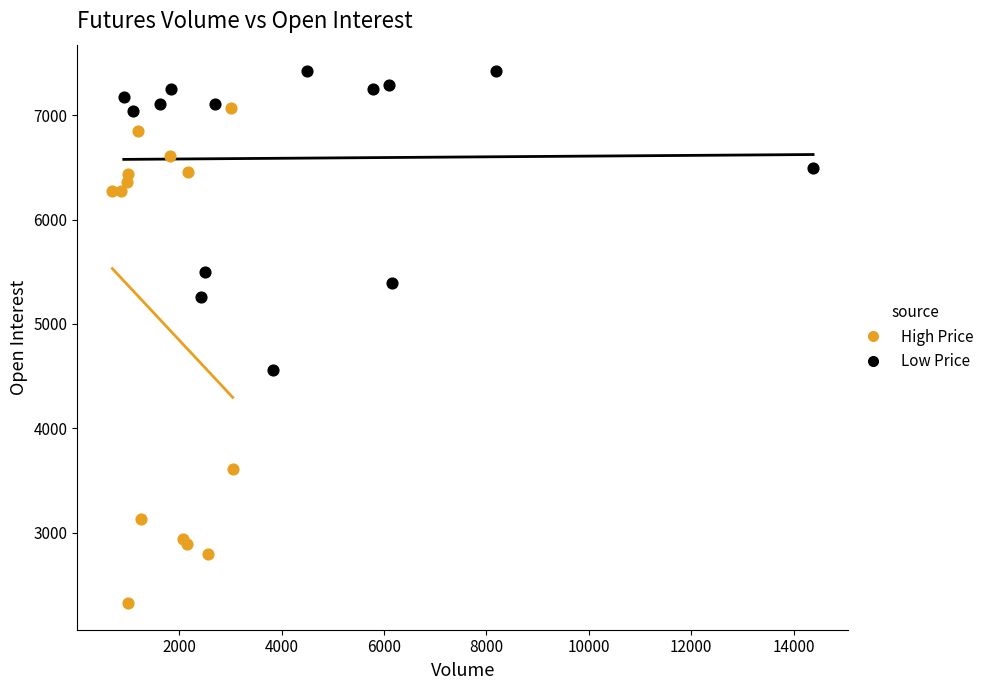

Which series has the widest spread of Y values?

High Price